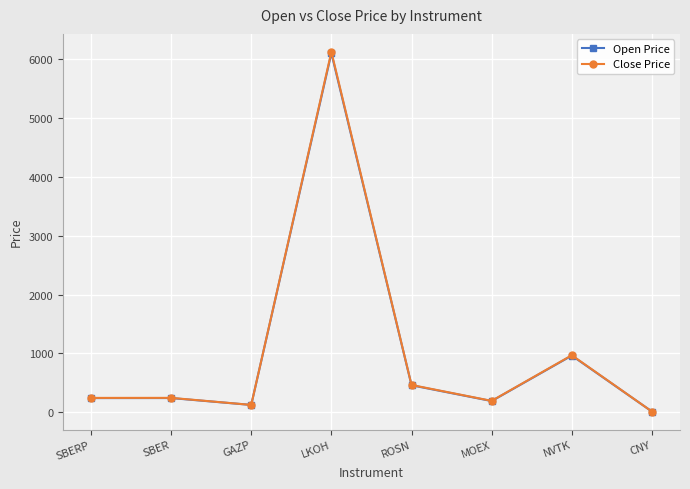

True or false: Open Price and Close Price cross at least once.

False